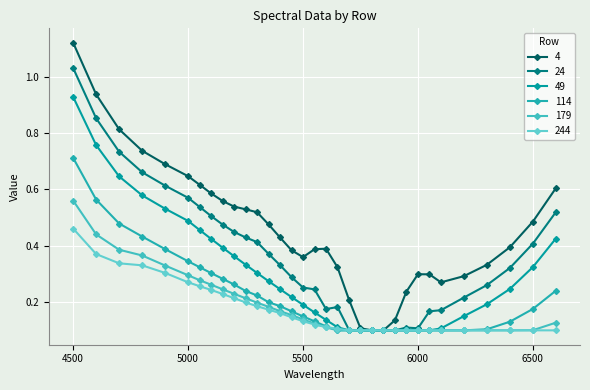

Is this an area chart (filled region under the line)?

No